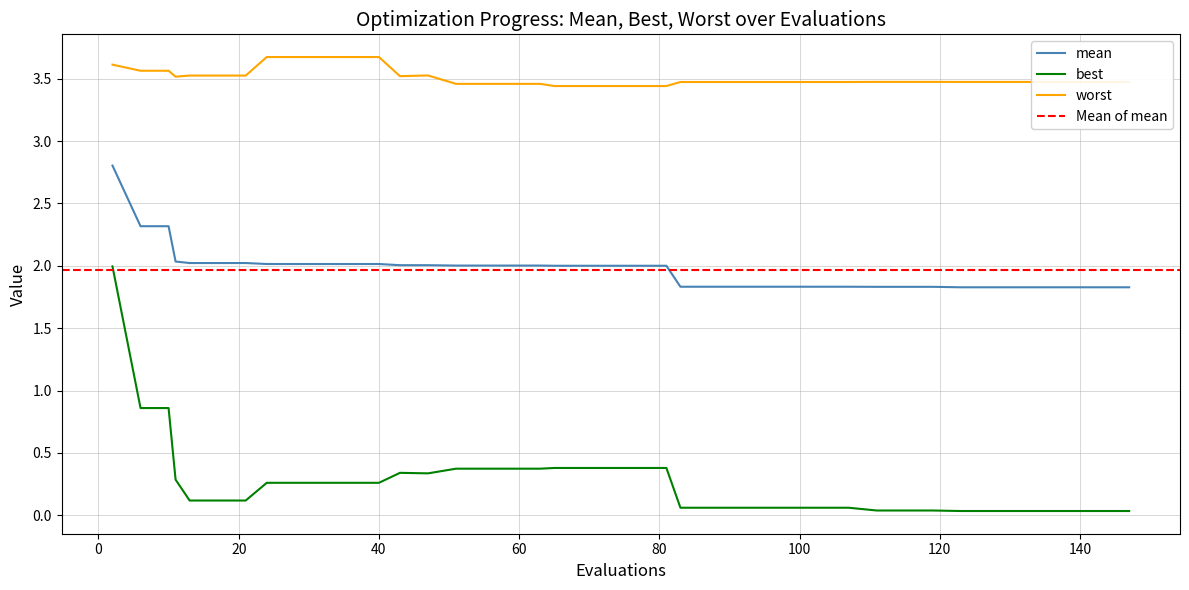

The worst series shows 6.2 at 143. True or false?

False